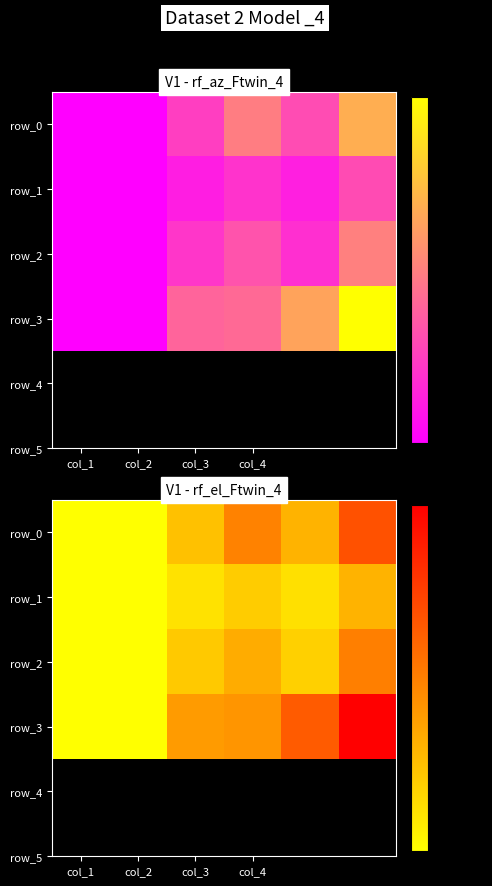

At how many categories does at least one series exceed 57?

4